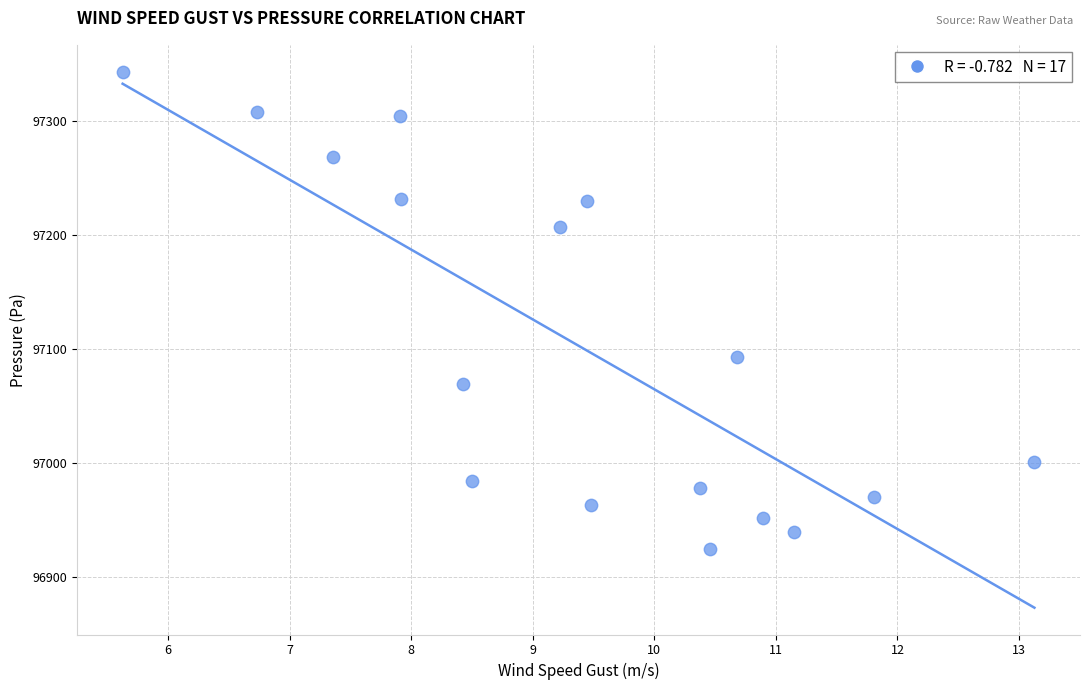

What is the range of Y values (max minus min)?

418.4